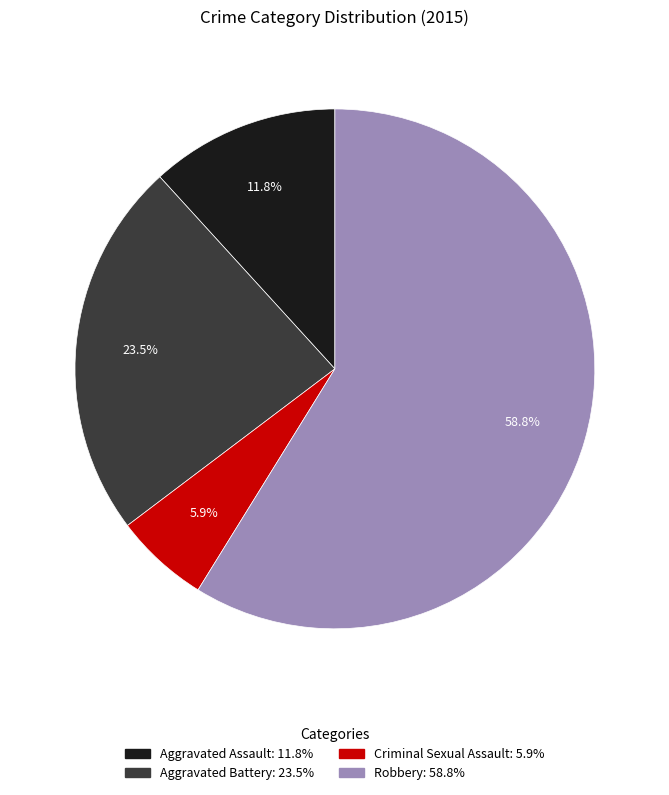

Between Aggravated Assault and Robbery, which is larger?

Robbery